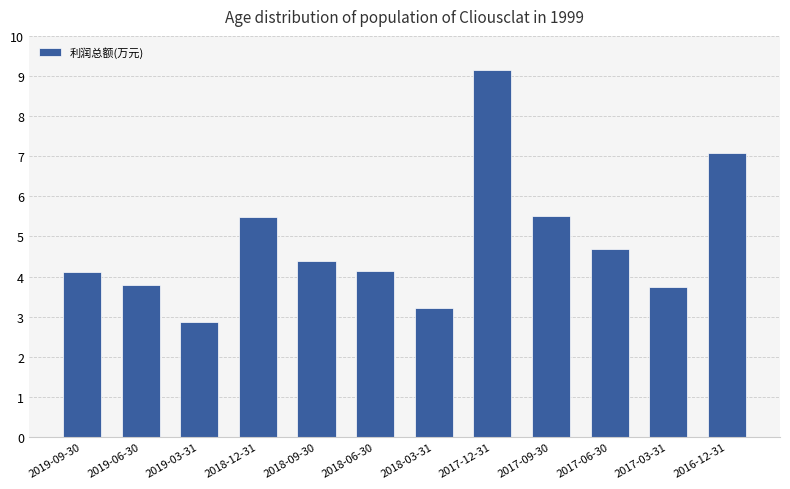

What is the label of the 2nd bar from the right?

2017-03-31